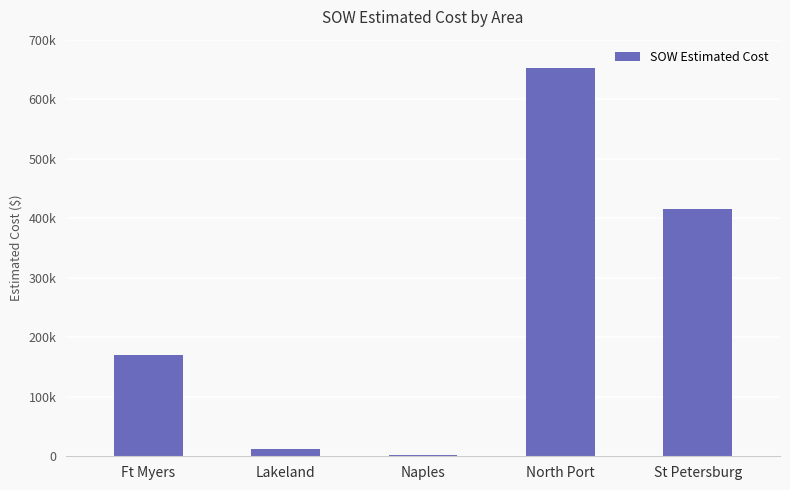

Where does the data first go above 170870?

Ft Myers